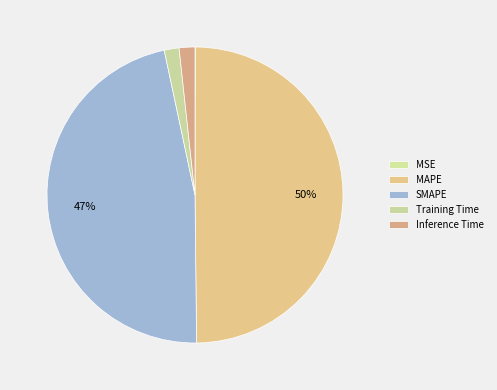

Does any single category account for the majority?

No